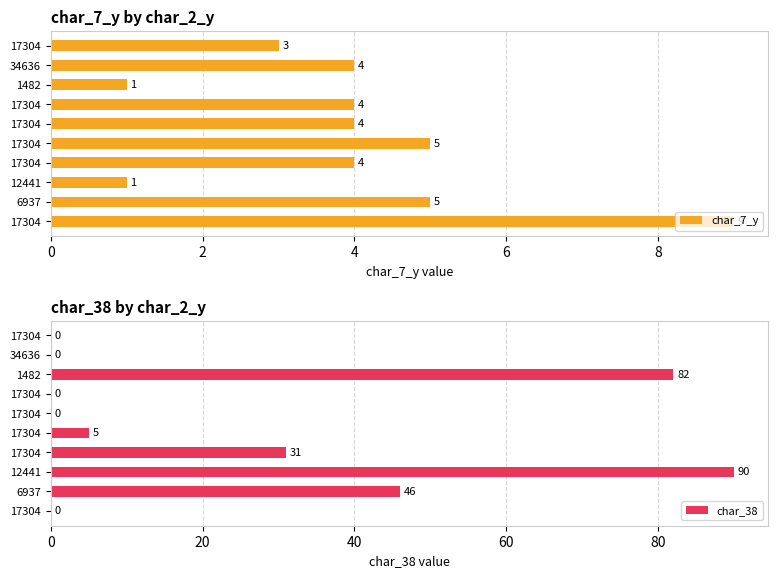

What is the value of the char_7_y bar at the 9th from the left?

5